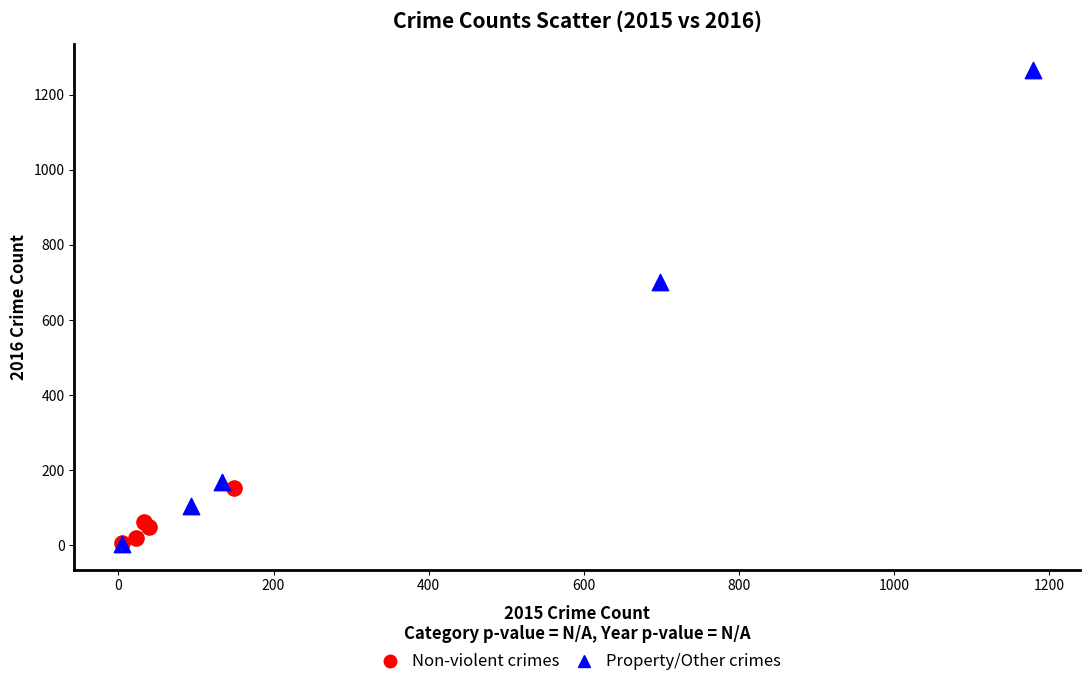

Which series contains the highest Y value?

Property/Other crimes